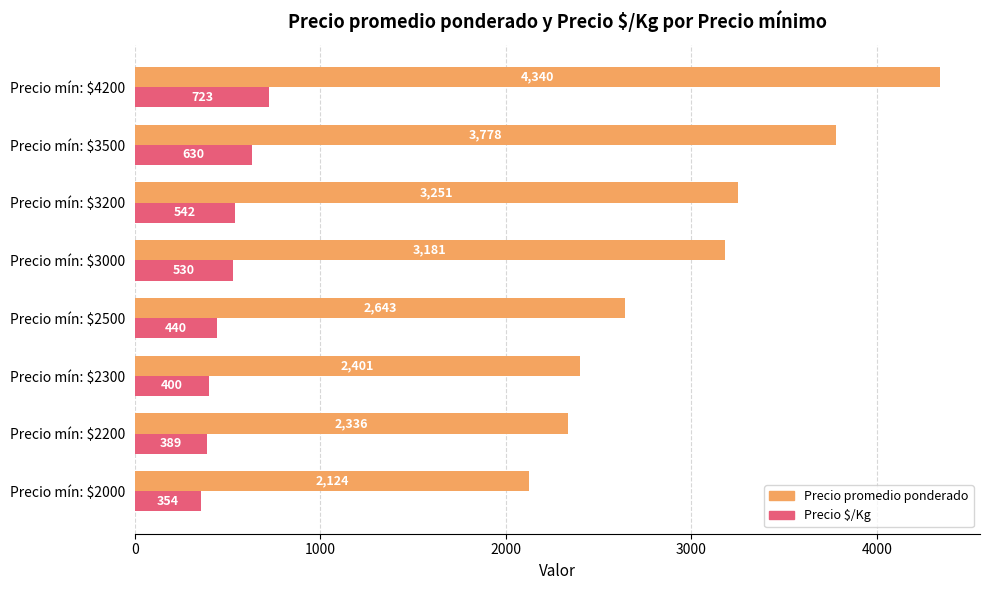

Which series has the largest total across all categories?

Precio promedio ponderado